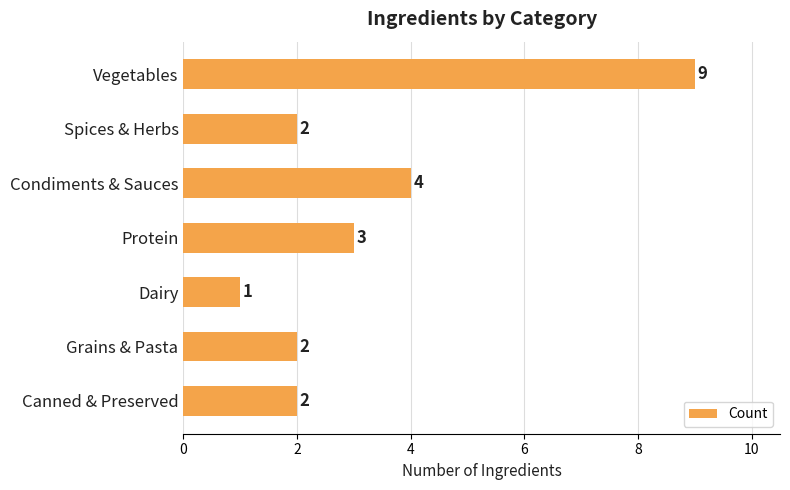

What is the difference between the maximum and second lowest values?

7